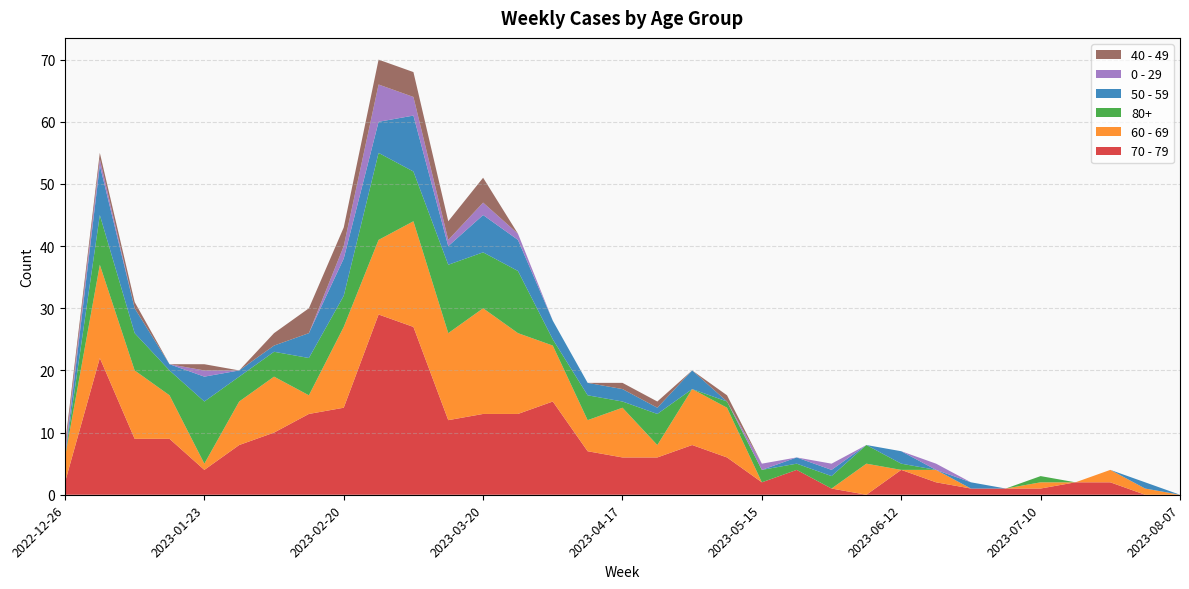

Reading left to right, extract all data points from this chart.

70 - 79: 2	22	9	9	4	8	10	13	14	29	27	12	13	13	15	7	6	6	8	6	2	4	1	0	4	2	1	1	1	2	2	0	0
60 - 69: 4	15	11	7	1	7	9	3	13	12	17	14	17	13	9	5	8	2	9	8	0	0	0	5	0	2	0	0	1	0	2	1	0
80+: 0	8	6	4	10	4	4	6	5	14	8	11	9	10	1	4	1	5	0	1	2	1	2	3	1	0	0	0	1	0	0	0	0
50 - 59: 0	8	4	1	4	1	1	4	6	5	9	3	6	5	3	2	2	1	3	0	0	1	1	0	2	0	1	0	0	0	0	1	0
0 - 29: 1	1	0	0	1	0	0	0	2	6	3	1	2	1	0	0	0	0	0	0	1	0	1	0	0	1	0	0	0	0	0	0	0
40 - 49: 1	1	1	0	1	0	2	4	3	4	4	3	4	0	0	0	1	1	0	1	0	0	0	0	0	0	0	0	0	0	0	0	0